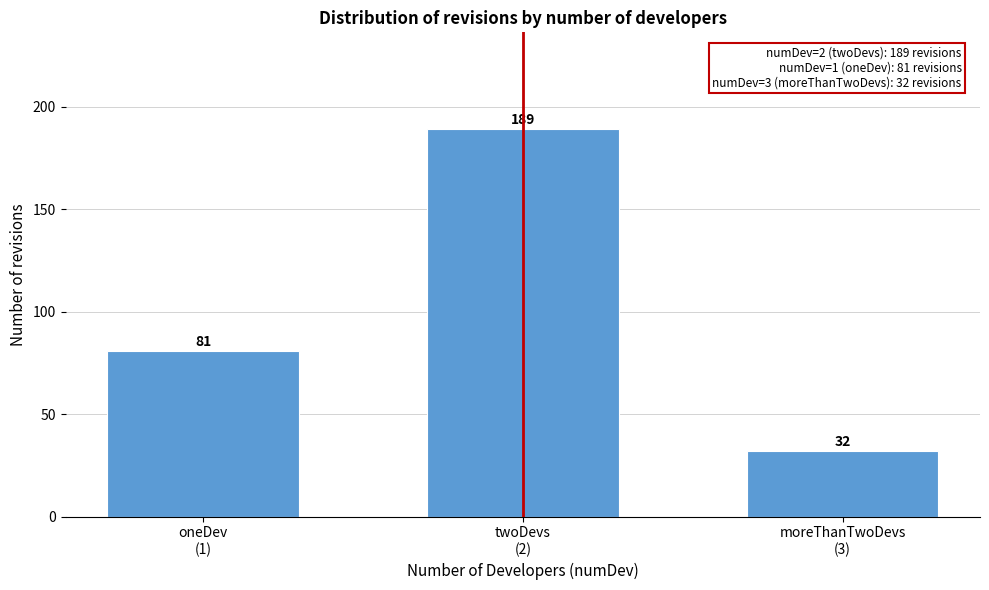

Reading right to left, transcribe all the data shown in this chart.

32	189	81